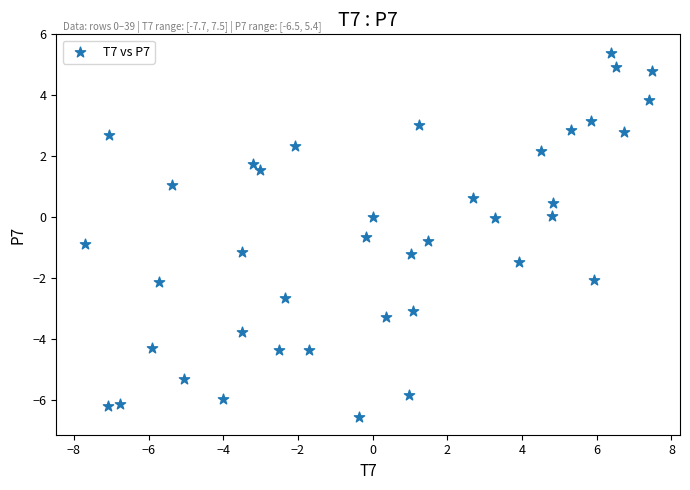

What is the range of X values (max minus min)?

15.2